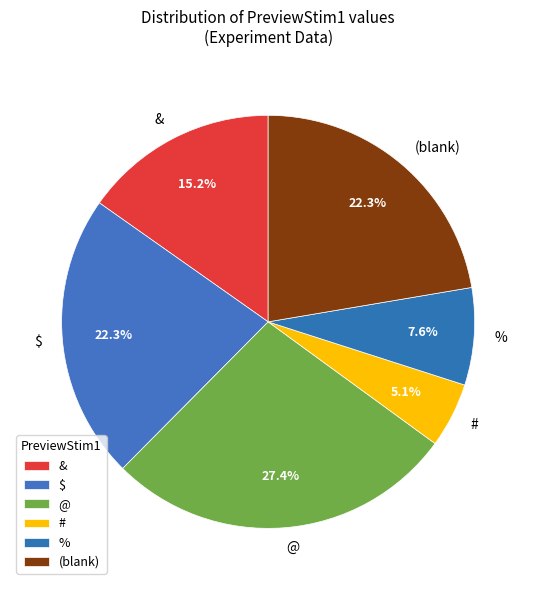

How many slices are in this pie chart?

6